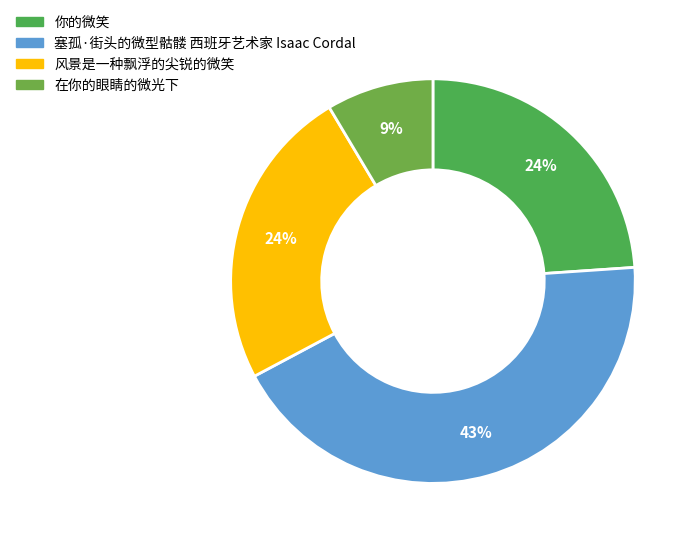

Rank the categories by value from highest to lowest.

塞孤·街头的微型骷髅 西班牙艺术家 Isaac Cordal, 风景是一种飘浮的尖锐的微笑, 你的微笑, 在你的眼睛的微光下